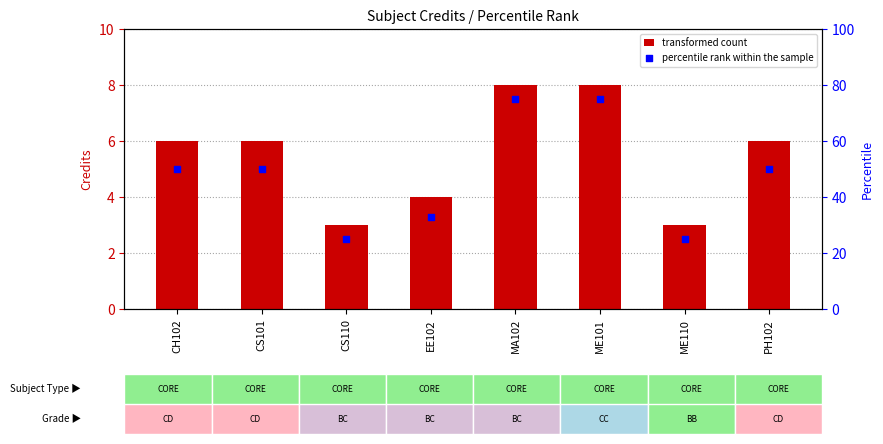

At which category is the sum across all series the highest?

MA102